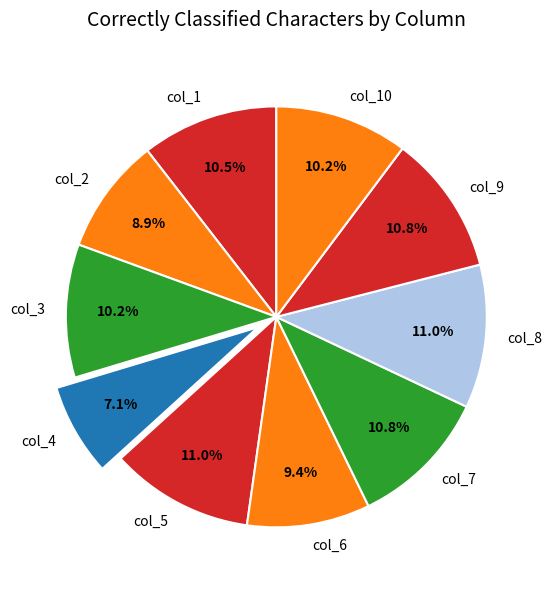

Which category has the smallest portion of the pie?

col_4